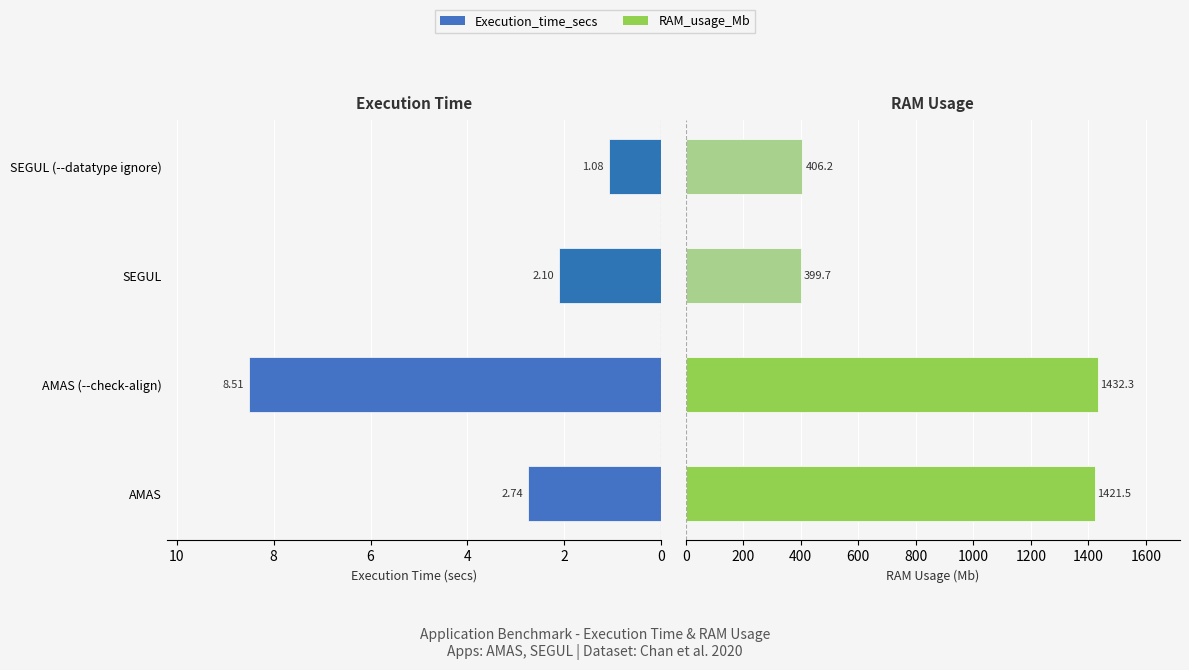

How many groups of bars are there?

4